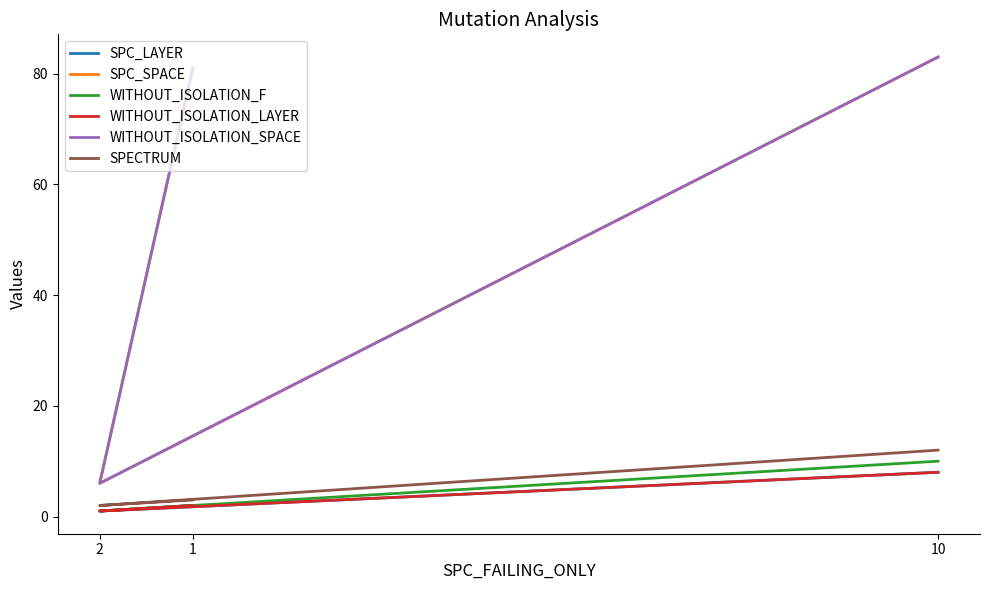

The value of SPC_SPACE at 1 is 81. True or false?

True